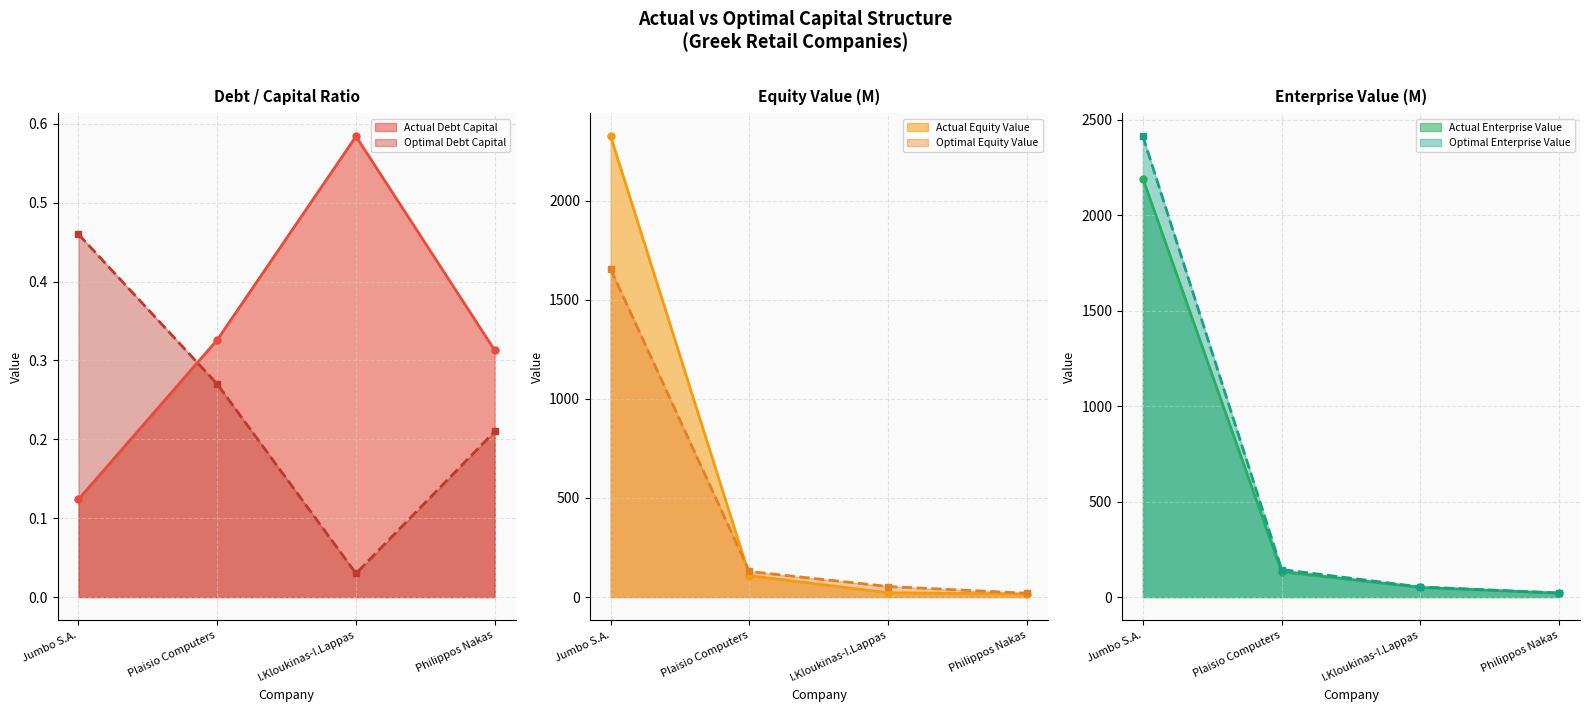

How many lines are shown in the chart?

6